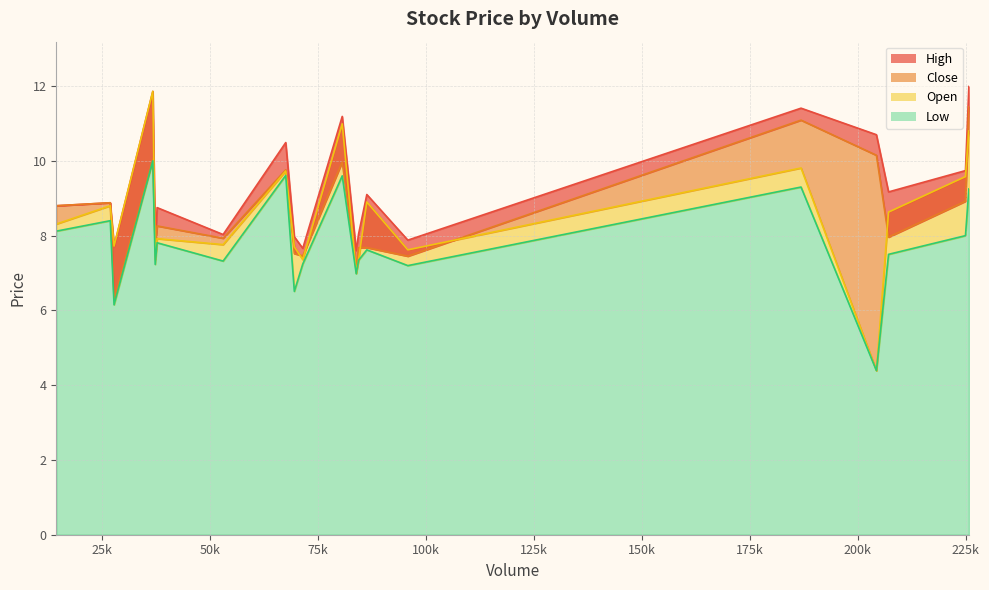

What is the highest value of the Low series?

10.0